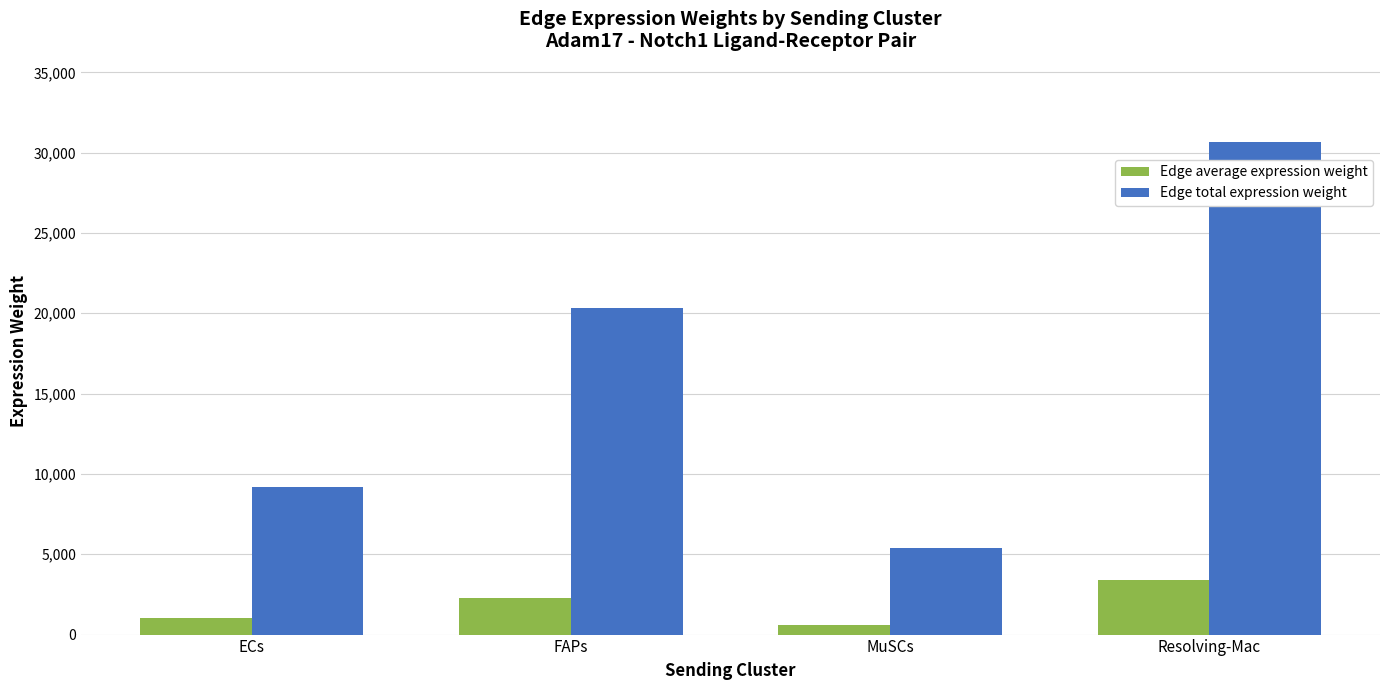

What are all the series names shown in the legend?

Edge average expression weight, Edge total expression weight